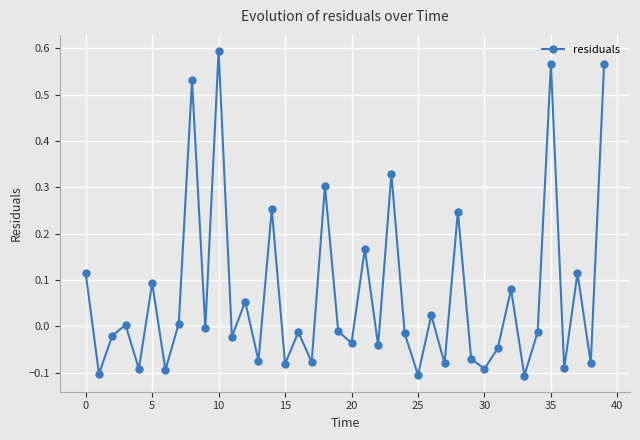

What is the sum of all values?

2.7